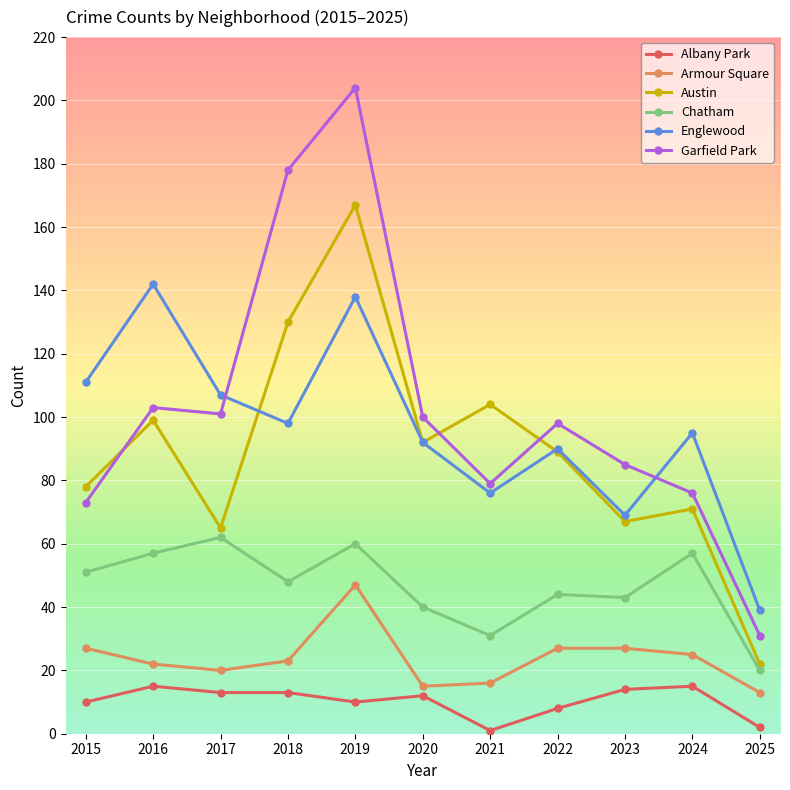

Count the number of categories in the chart.

11